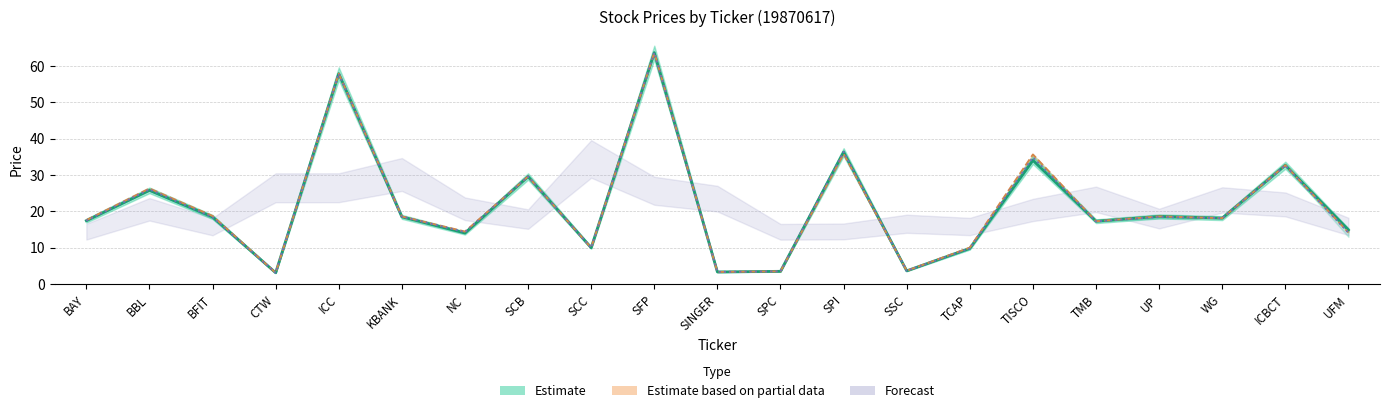

True or false: Open (Partial) has more than 2 points higher than both neighbors.

True